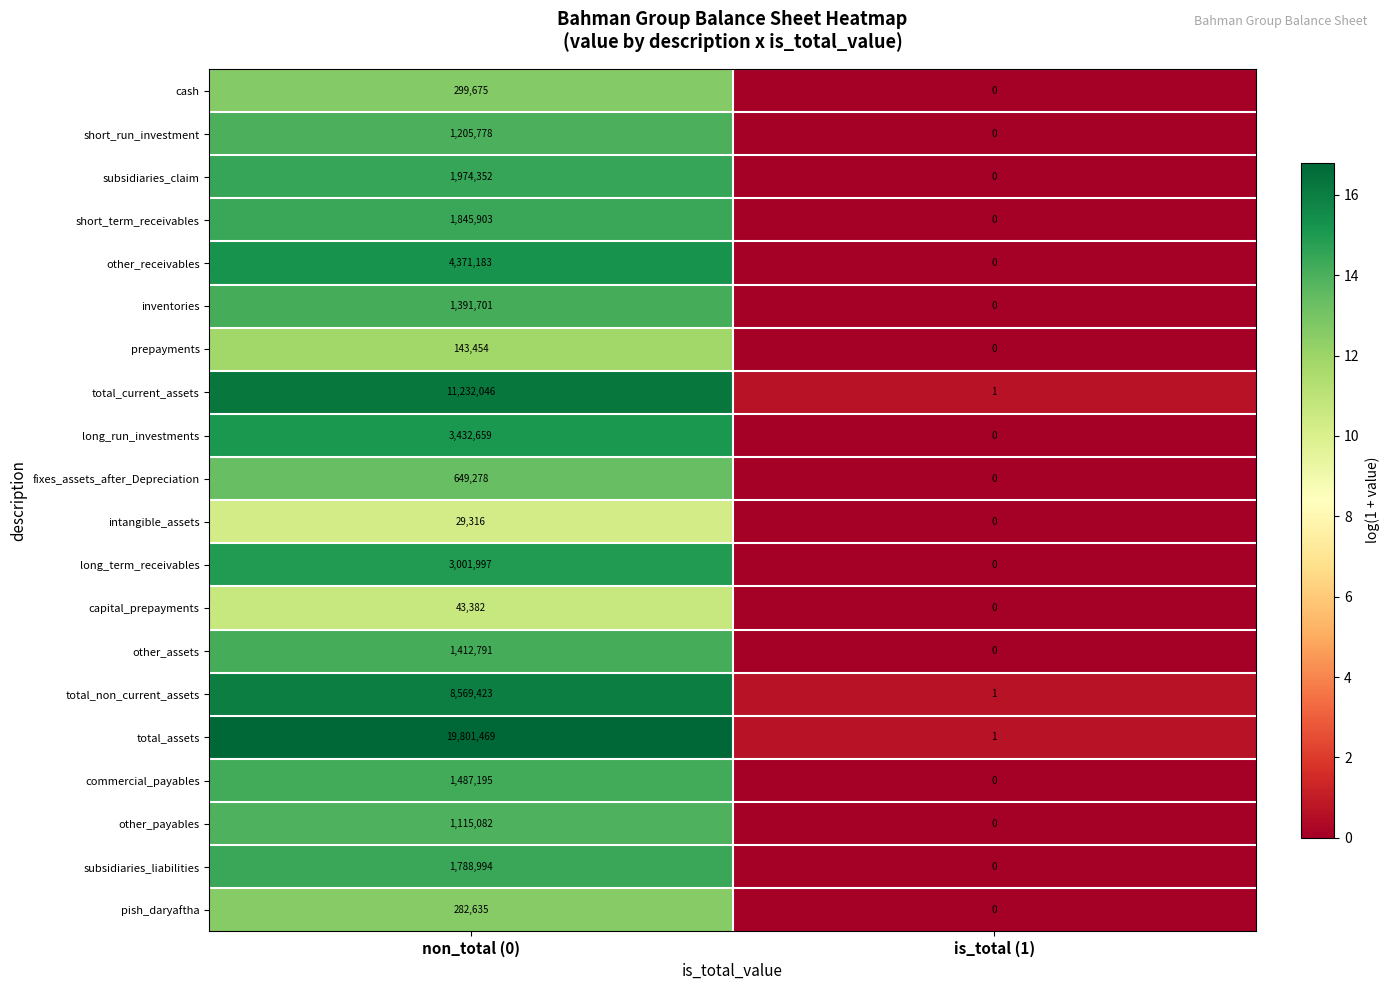

How many categories are shown in the chart?

2